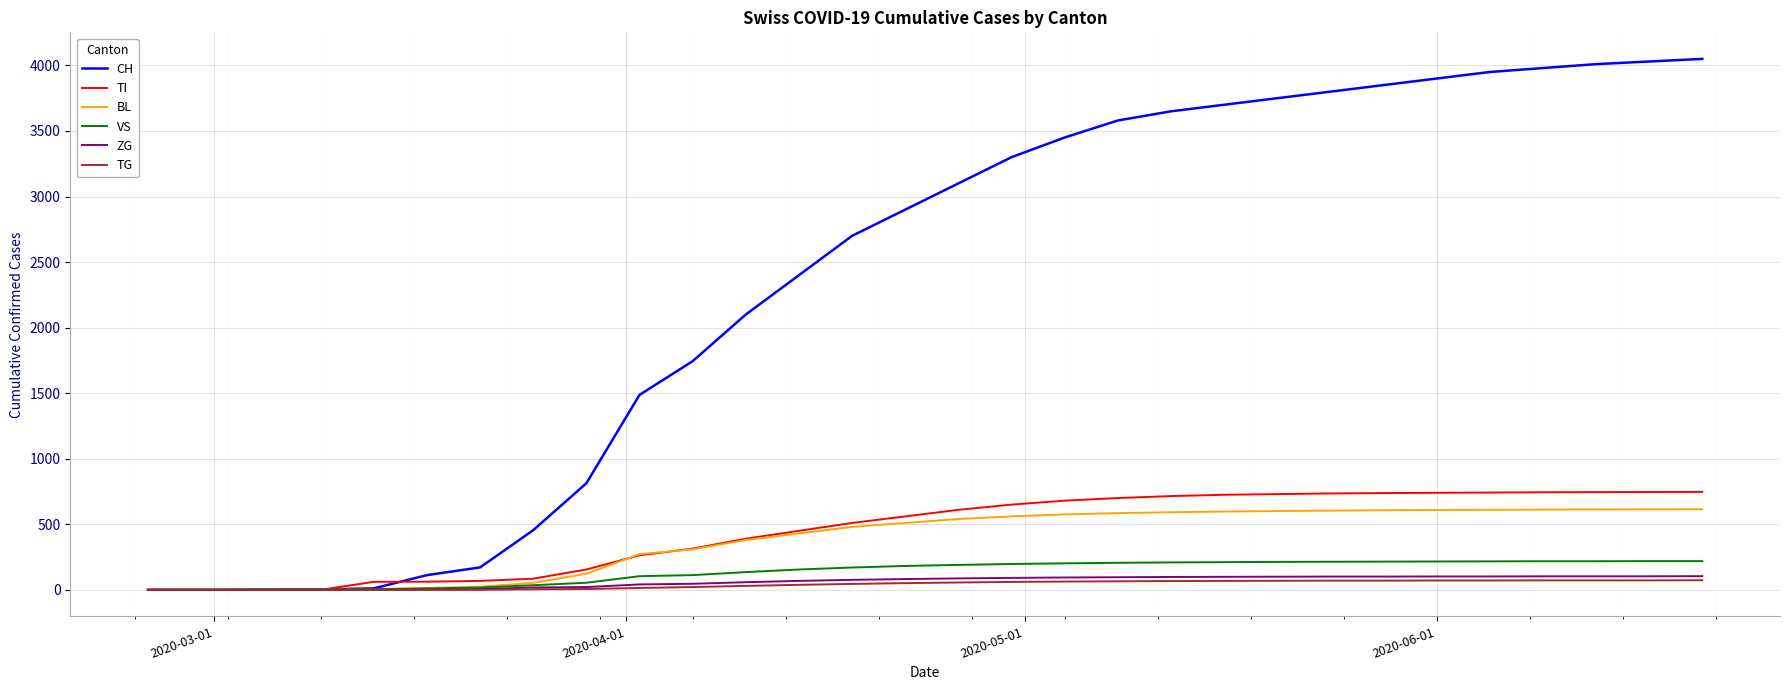

Which series has the widest spread of values?

CH